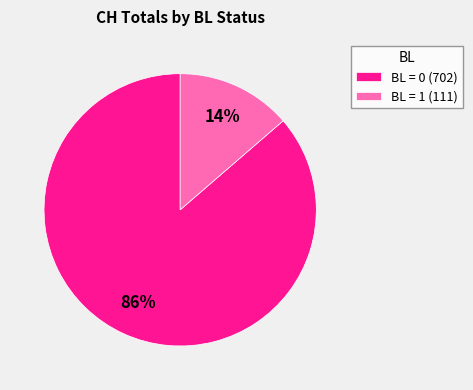

Do BL = 0 (702) and BL = 1 (111) together represent more than half of the pie?

Yes